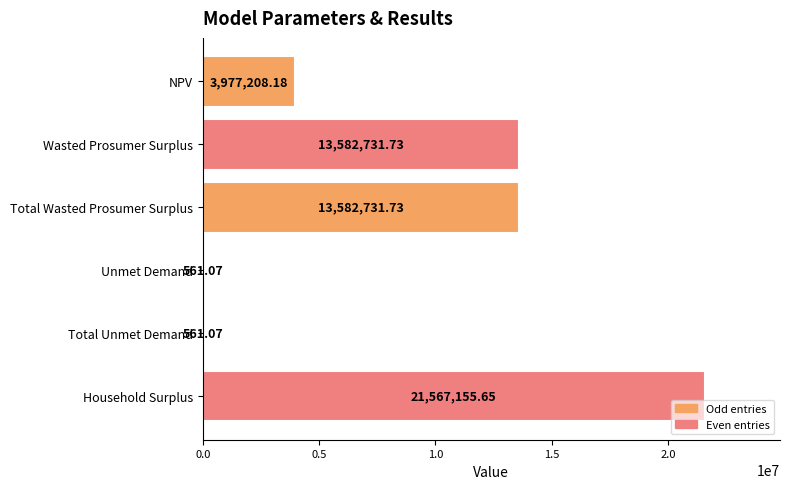

What is the sum of the values at NPV and Household Surplus?

25544363.8